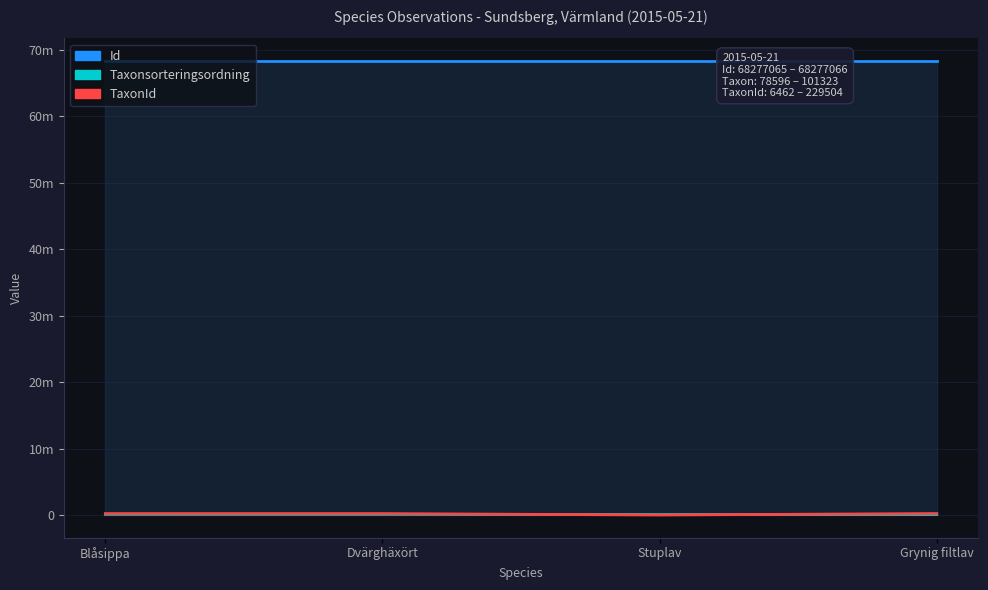

Reading left to right, what are all the values shown in this chart?

Id: Blåsippa=68277065	Dvärghäxört=68277066	Stuplav=68277058	Grynig filtlav=68277056
Taxonsorteringsordning: Blåsippa=98520	Dvärghäxört=101323	Stuplav=78596	Grynig filtlav=78614
TaxonId: Blåsippa=222498	Dvärghäxört=222395	Stuplav=6462	Grynig filtlav=229504